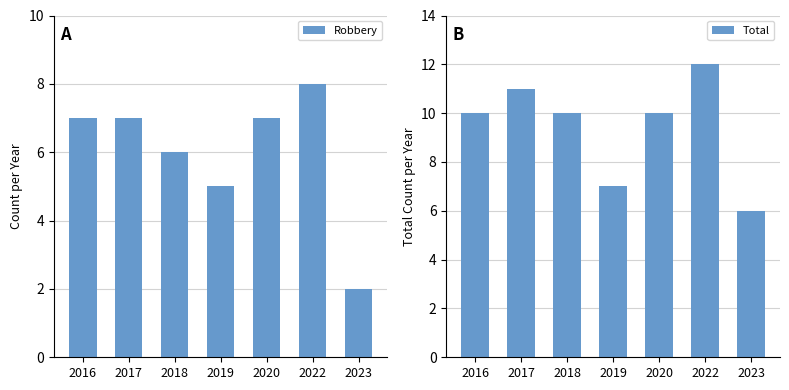

What value does the Total series have at 2018?

10